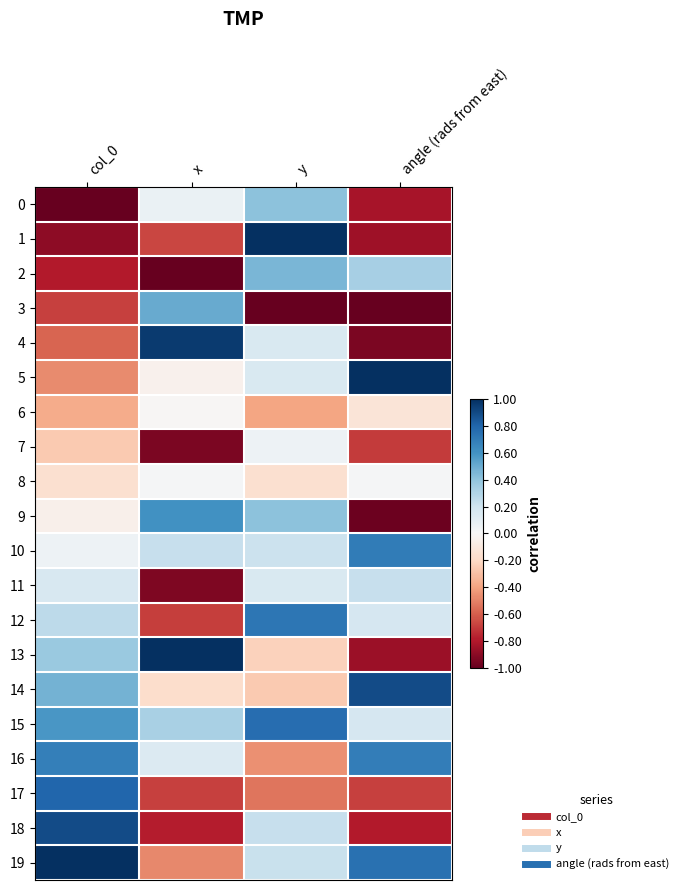

Reading left to right, list all the values displayed in this chart.

0: col_0=-1.0	x=0.1	y=0.4	angle (rads from east)=-0.8
1: col_0=-0.9	x=-0.7	y=1.0	angle (rads from east)=-0.8
2: col_0=-0.8	x=-1.0	y=0.5	angle (rads from east)=0.3
3: col_0=-0.7	x=0.5	y=-1.0	angle (rads from east)=-1.0
4: col_0=-0.6	x=1.0	y=0.2	angle (rads from east)=-0.9
5: col_0=-0.5	x=-0.0	y=0.2	angle (rads from east)=1.0
6: col_0=-0.4	x=-0.0	y=-0.4	angle (rads from east)=-0.1
7: col_0=-0.3	x=-0.9	y=0.0	angle (rads from east)=-0.7
8: col_0=-0.2	x=0.0	y=-0.2	angle (rads from east)=0.0
9: col_0=-0.1	x=0.6	y=0.4	angle (rads from east)=-1.0
10: col_0=0.1	x=0.2	y=0.2	angle (rads from east)=0.7
11: col_0=0.2	x=-0.9	y=0.2	angle (rads from east)=0.2
12: col_0=0.3	x=-0.7	y=0.7	angle (rads from east)=0.2
13: col_0=0.4	x=1.0	y=-0.2	angle (rads from east)=-0.9
14: col_0=0.5	x=-0.2	y=-0.3	angle (rads from east)=0.9
15: col_0=0.6	x=0.3	y=0.8	angle (rads from east)=0.2
16: col_0=0.7	x=0.1	y=-0.5	angle (rads from east)=0.7
17: col_0=0.8	x=-0.7	y=-0.5	angle (rads from east)=-0.7
18: col_0=0.9	x=-0.8	y=0.2	angle (rads from east)=-0.8
19: col_0=1.0	x=-0.5	y=0.2	angle (rads from east)=0.7